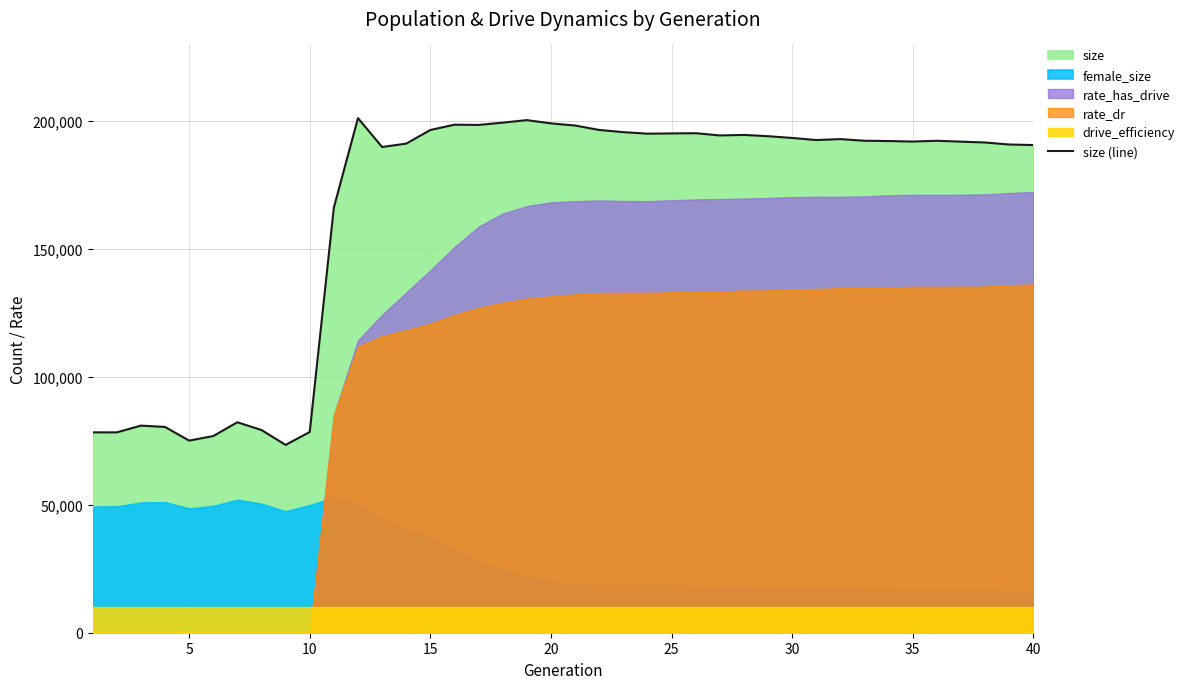

The value of size (line) at 25 is 324259. True or false?

False